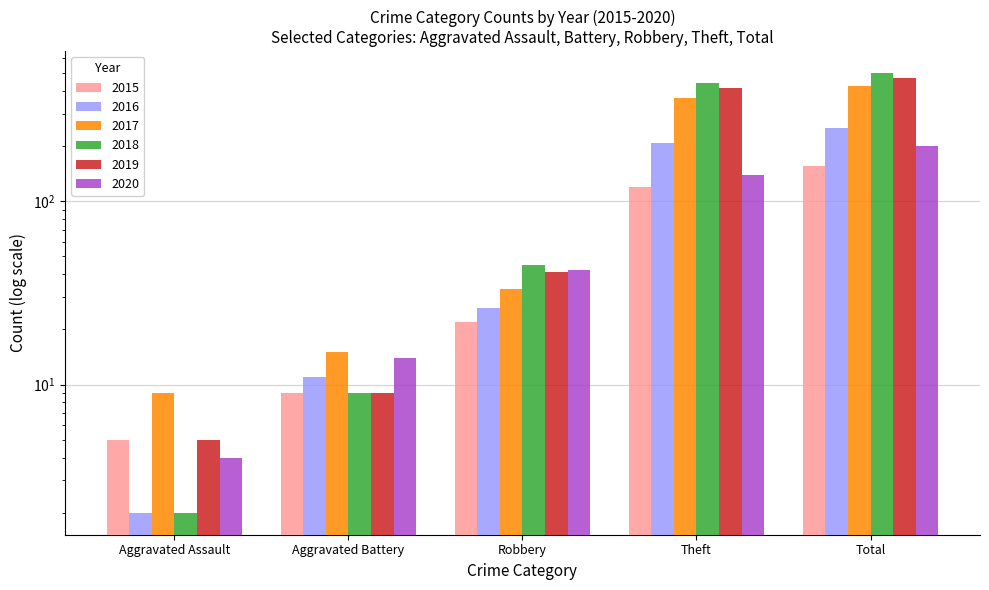

What is the label of the 1st bar from the left?

Aggravated Assault